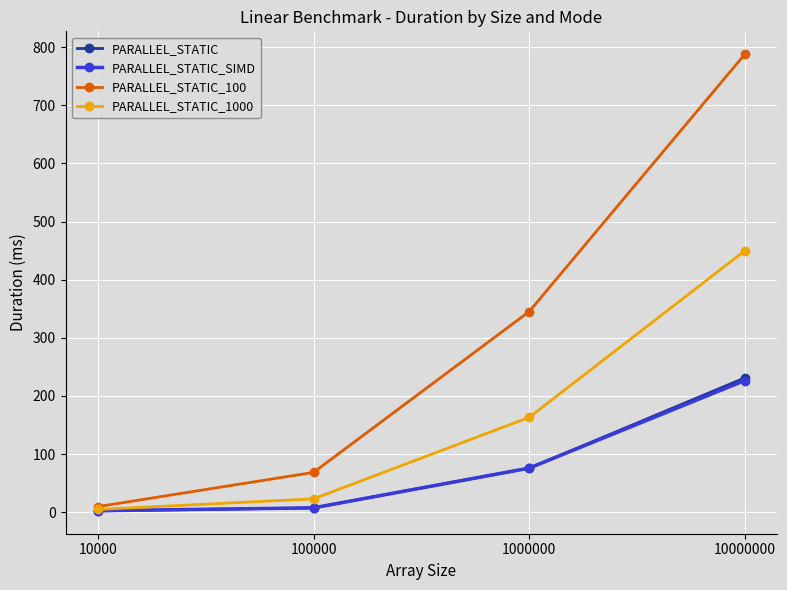

What is the greatest value displayed?

788.0